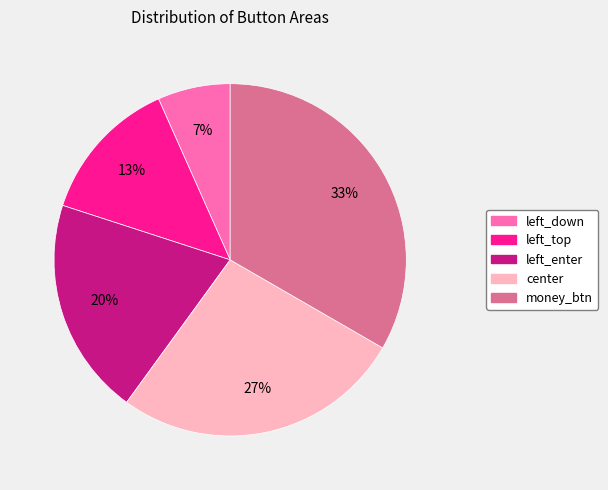

Is the sum of left_top and left_down greater than half?

No